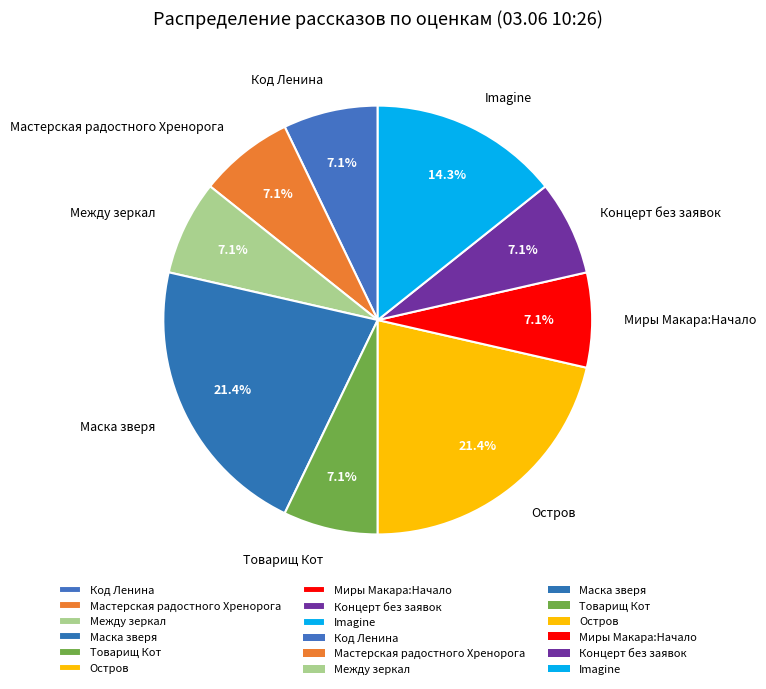

Is there any slice that represents more than half of the pie?

No